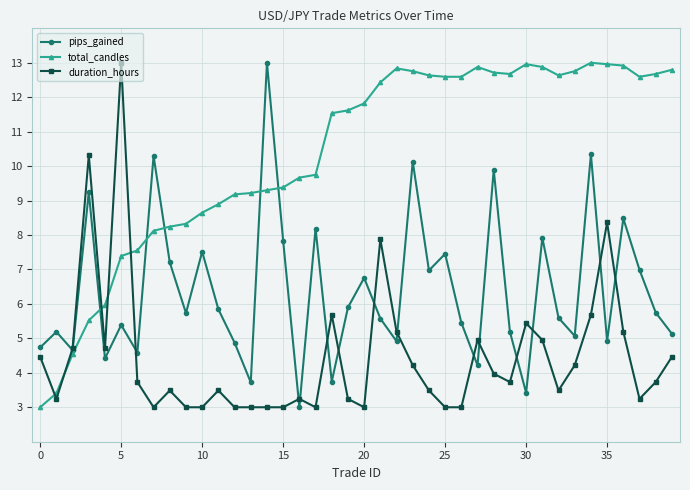

In pips_gained, how many points are lower than both neighbors (excluding endpoints)?

13